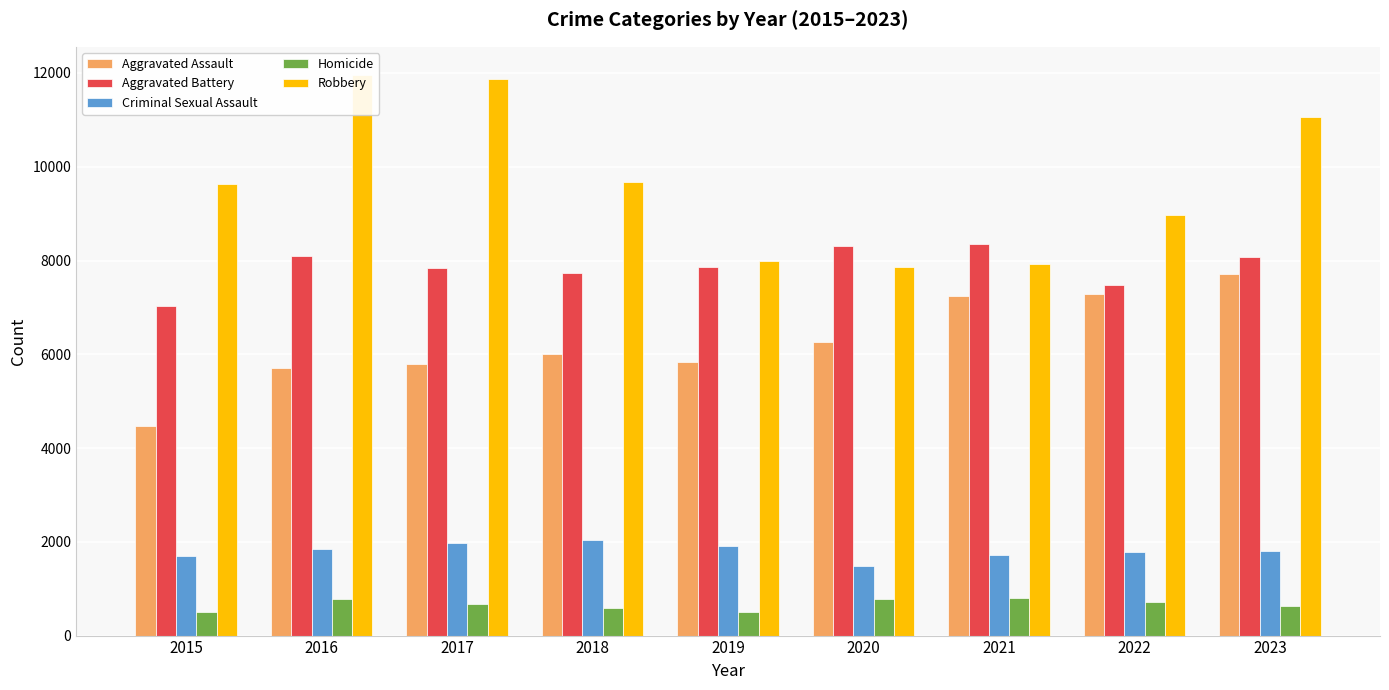

Is the value of Aggravated Battery at 2021 greater than the value of Aggravated Assault at 2019?

Yes